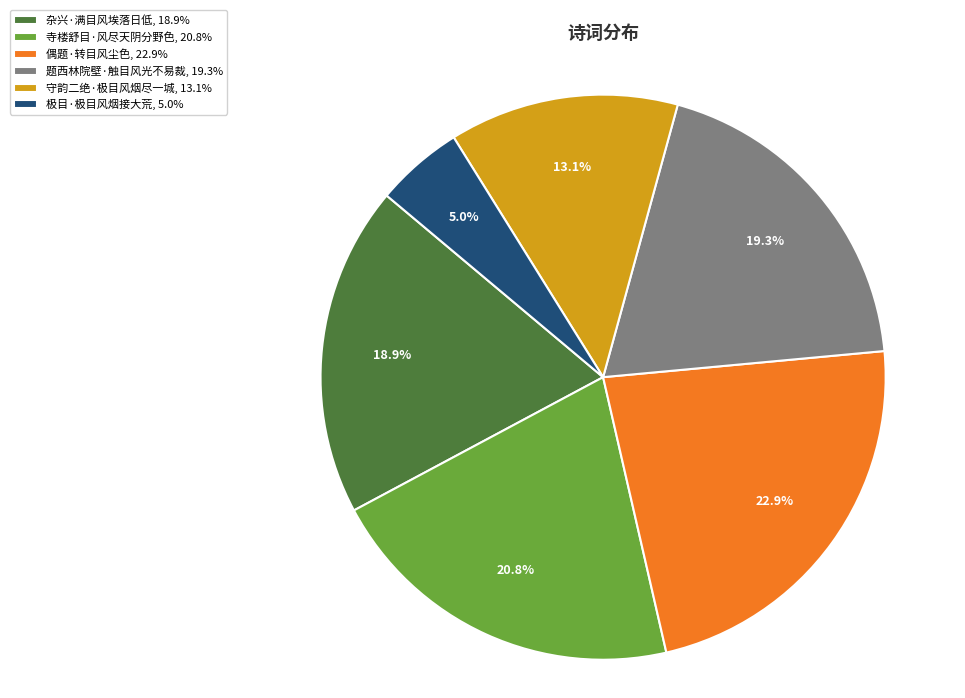

Count the number of slices in the pie.

6